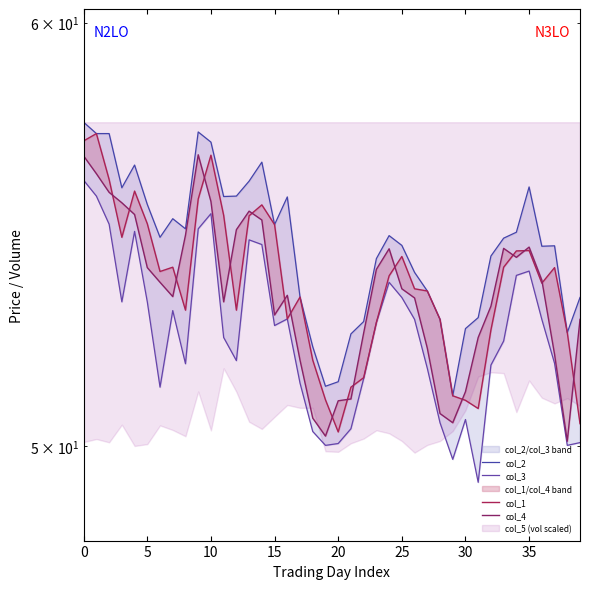

Is the value of col_4 at 30 greater than the value of col_1 at 34?

No